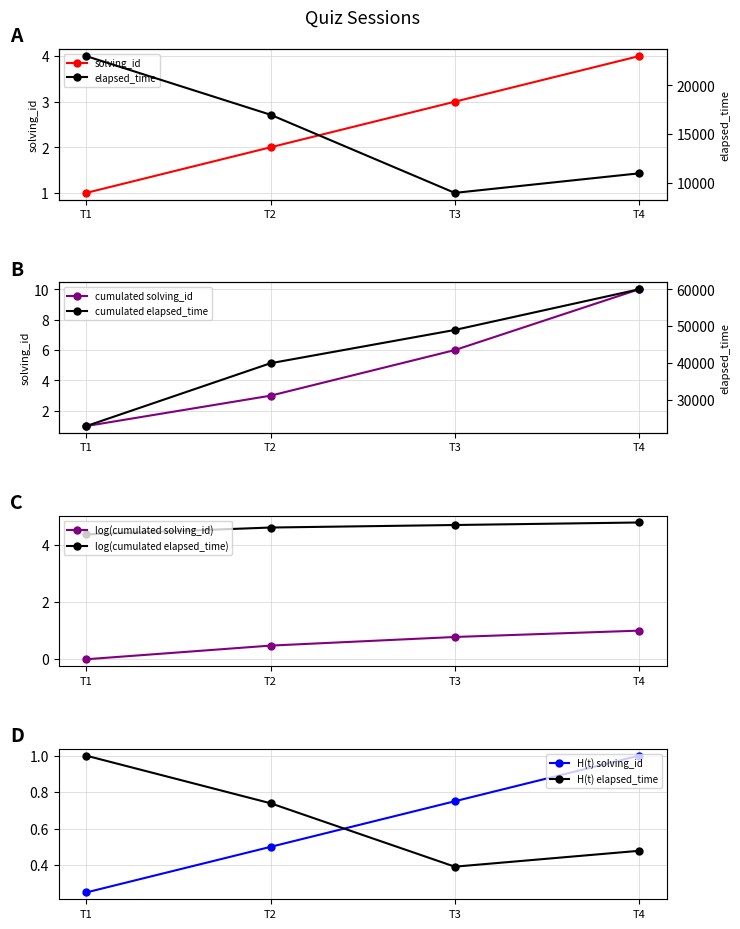

The value of cumulated solving_id at T4 is 14. True or false?

False